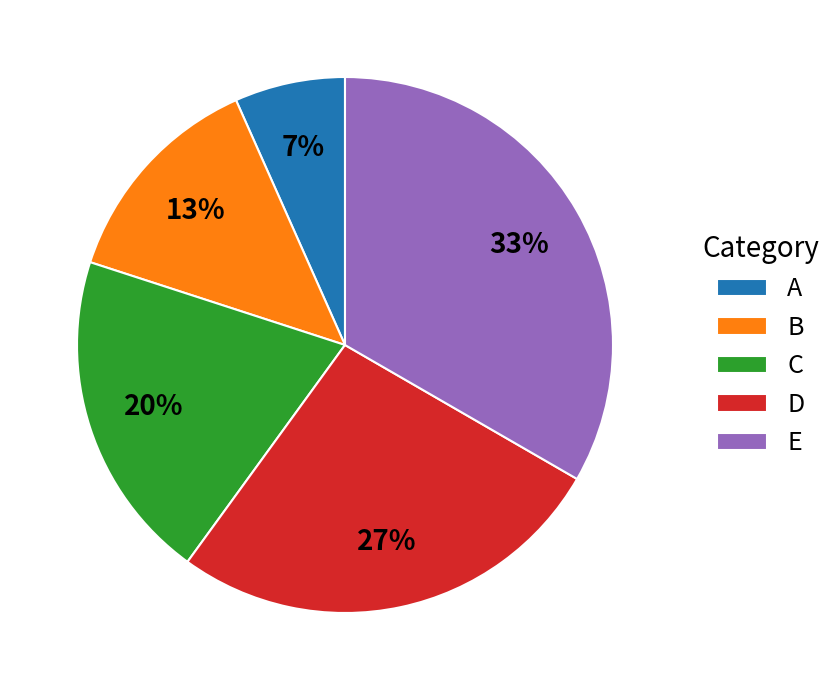

What percentage is the A slice, to the nearest percent?

7%